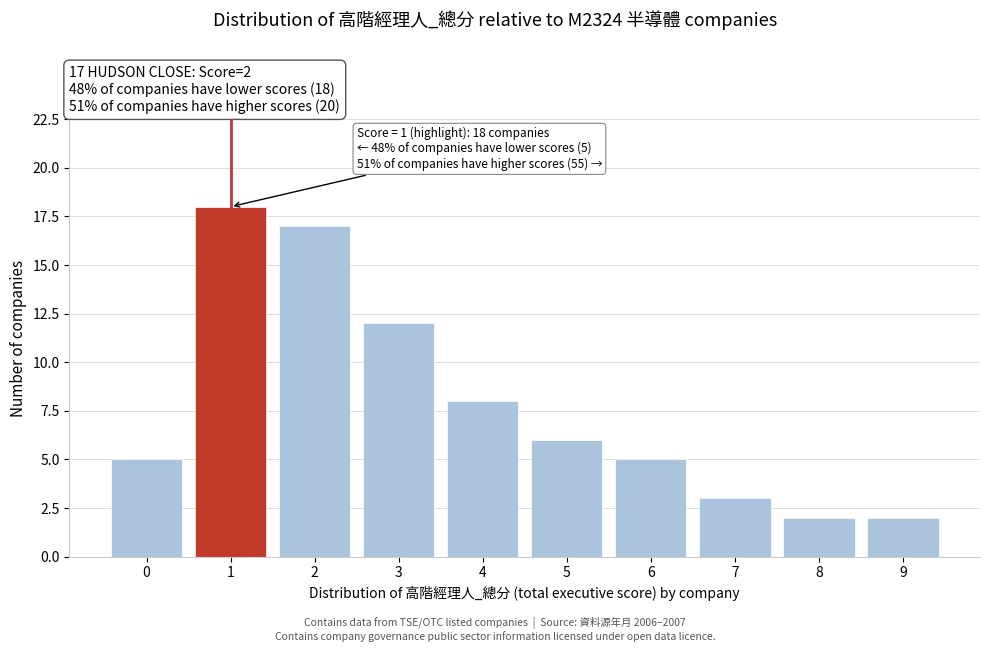

Reading right to left, what are all the values shown in this chart?

2	2	3	5	6	8	12	17	18	5